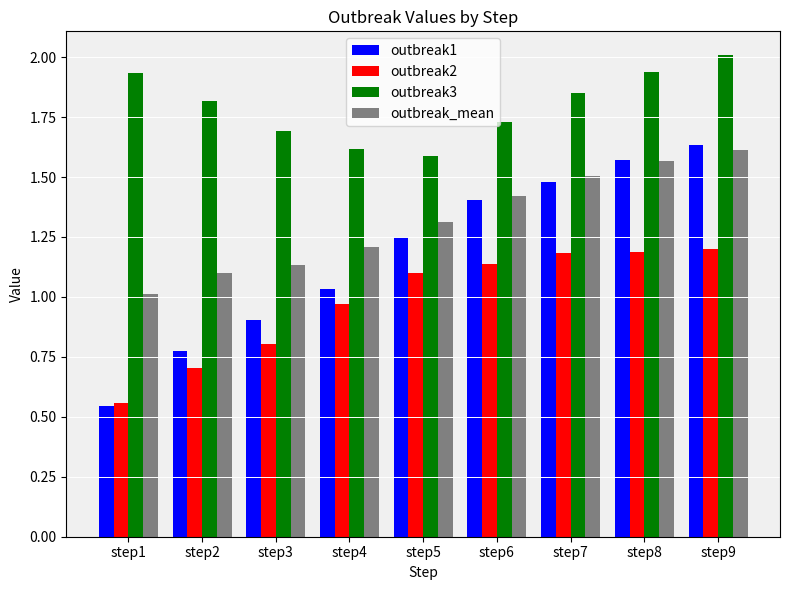

What is the greatest value displayed?

2.0